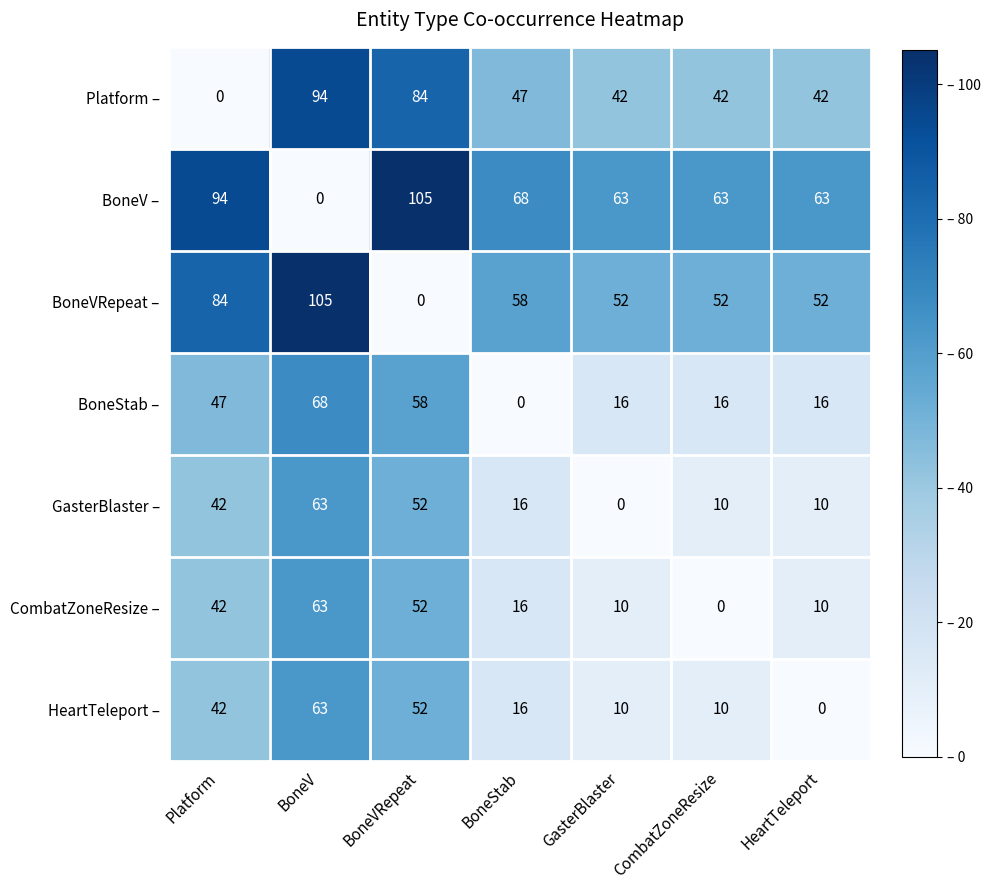

Which series has the largest total across all categories?

BoneV –